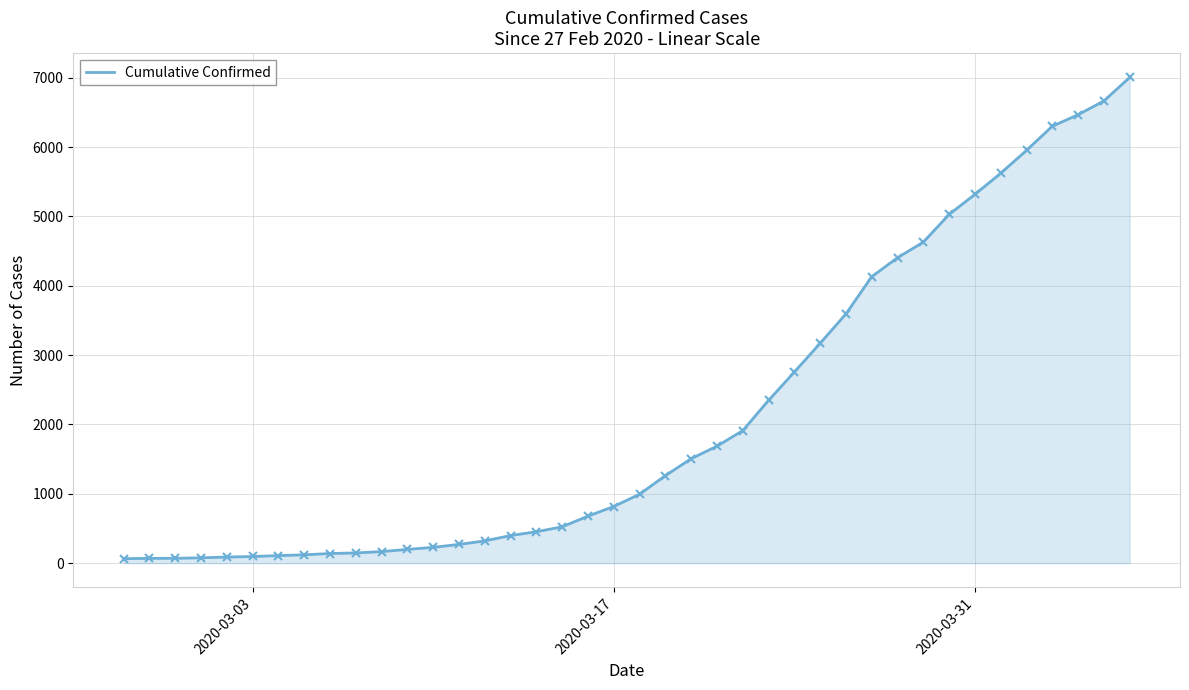

What is the difference between the maximum and minimum values?

6940